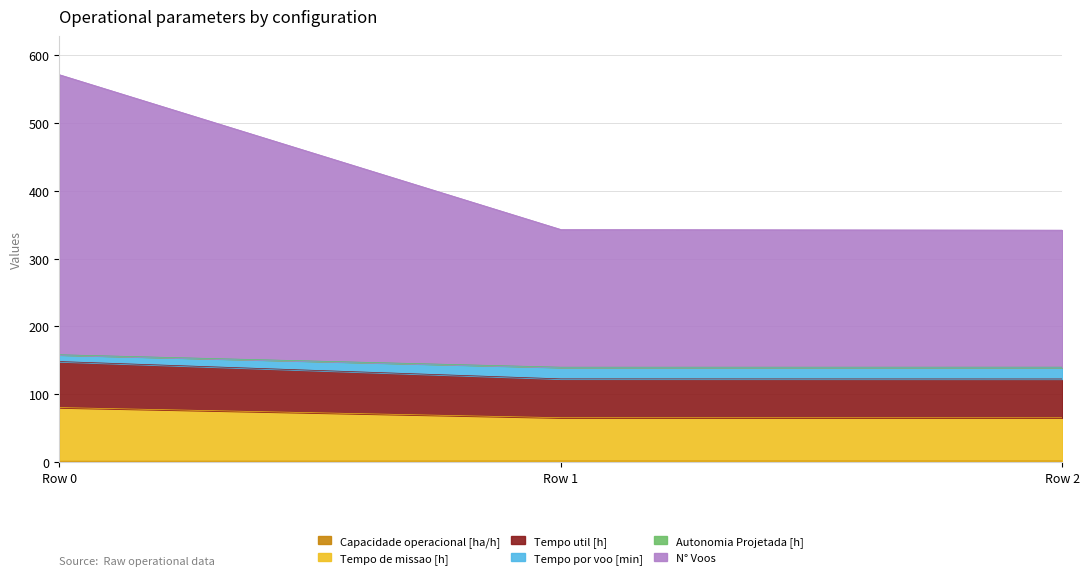

Between Row 0 and Row 2, which is larger?

Row 2